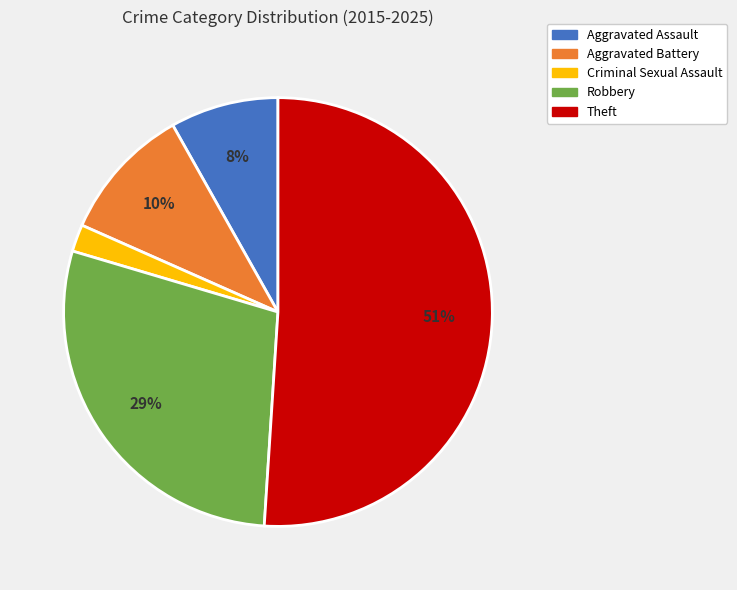

Rank the categories by value from highest to lowest.

Theft, Robbery, Aggravated Battery, Aggravated Assault, Criminal Sexual Assault